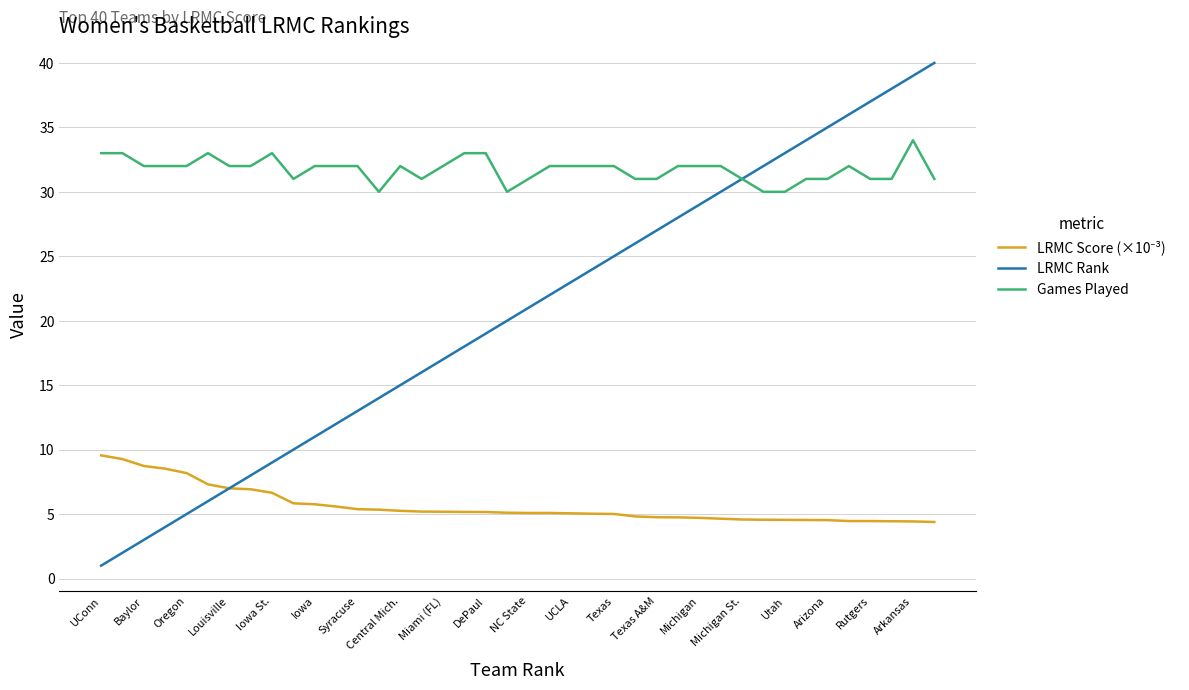

Which series has the largest total across all categories?

Games Played